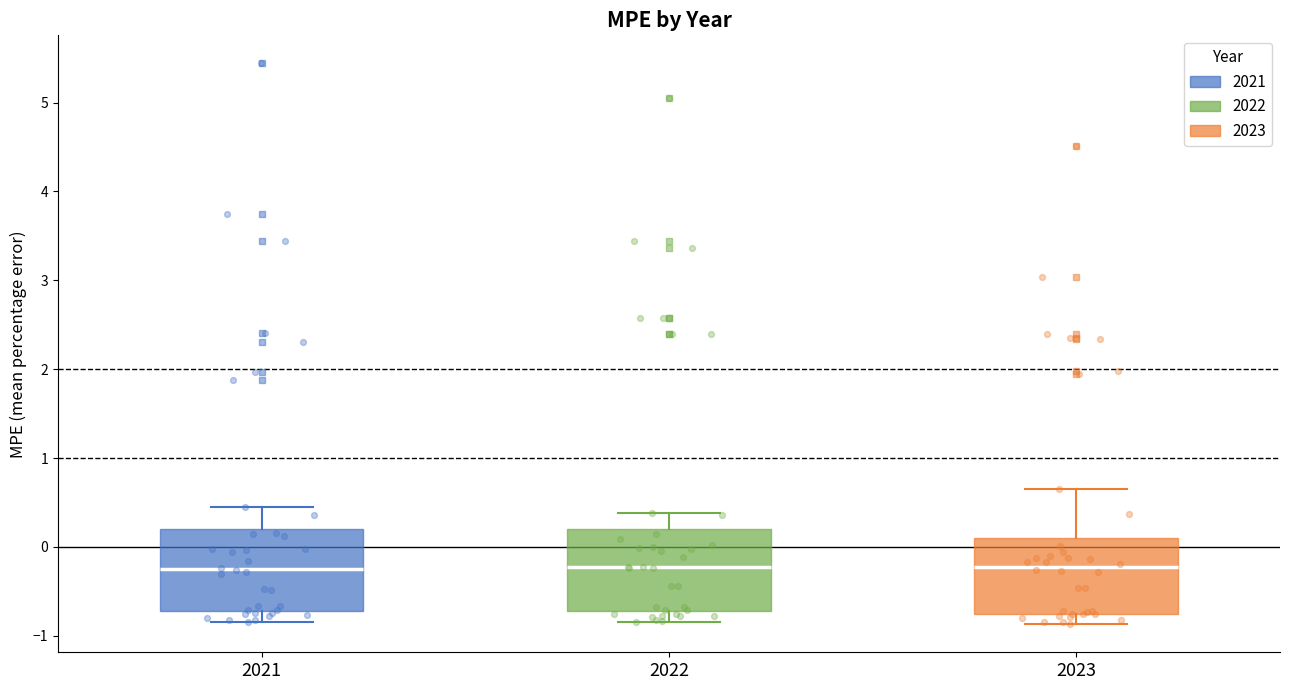

Reading left to right, transcribe this box plot: for each box, give where its median line is, the range the box spans, and where its two whiskers end, as read against the y-axis. The values are not printed on the chart, so give them approximately, as read against the axis.

2021: median -0.2, box -0.7 to 0.2, whiskers -0.8 to 0.4
2022: median -0.2, box -0.7 to 0.2, whiskers -0.8 to 0.4
2023: median -0.2, box -0.8 to 0.1, whiskers -0.9 to 0.6